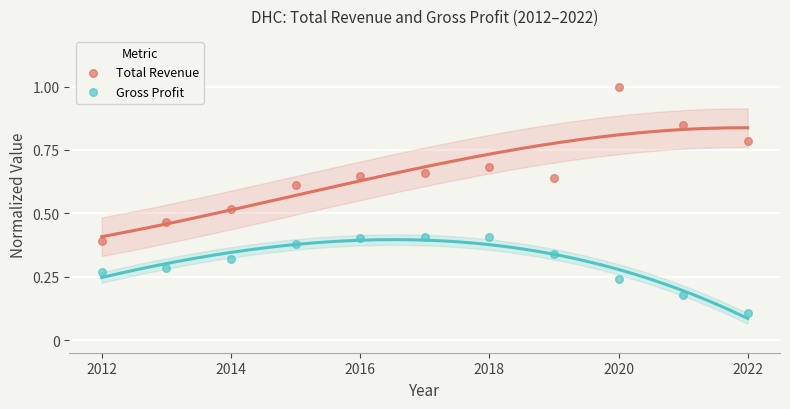

Which series has the widest spread of Y values?

Total Revenue